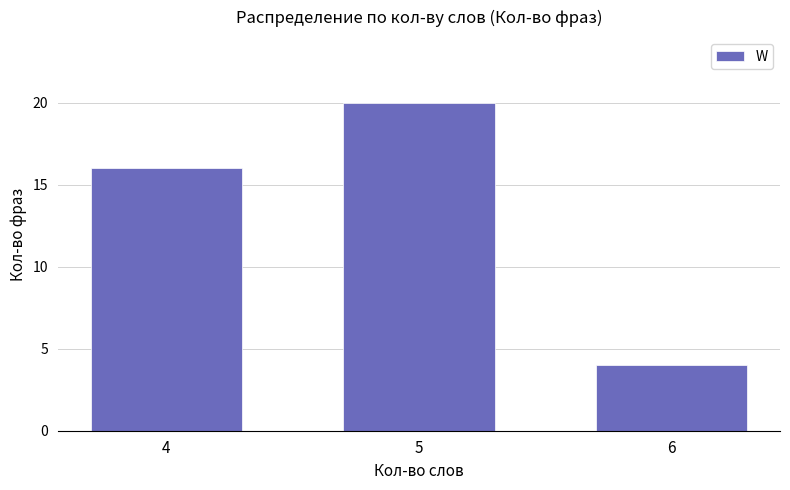

What is the difference between the maximum and minimum values?

16